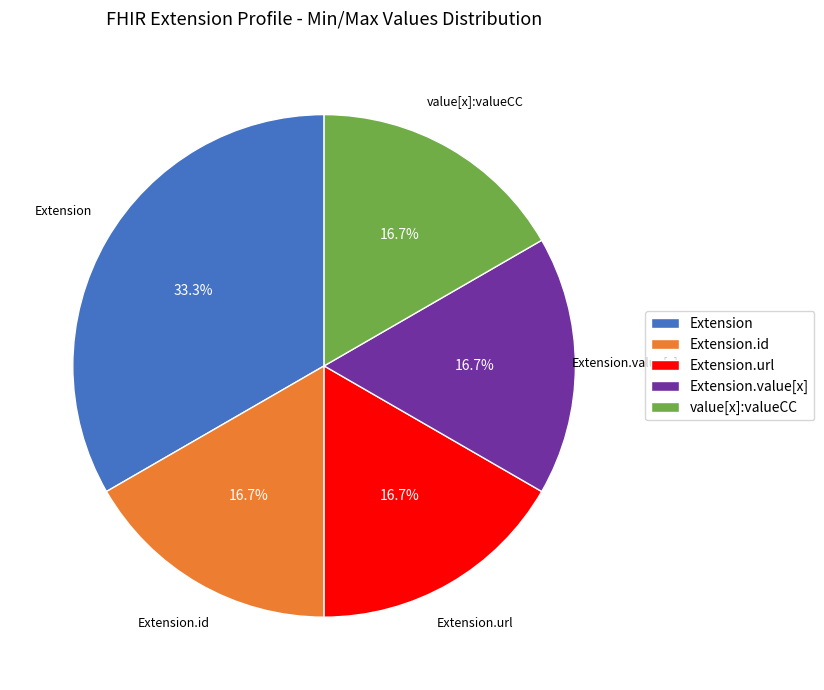

What portion of the pie excludes value[x]:valueCC?

83.3%